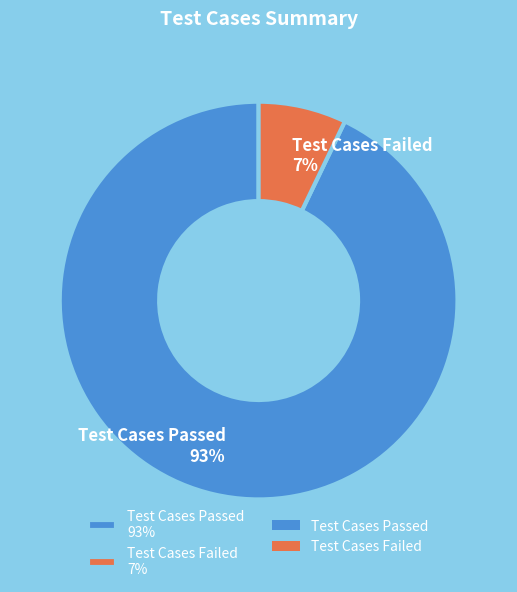

To the nearest percent, what is the difference between the Test Cases Passed 93% and Test Cases Failed 7% slice percentages?

86%